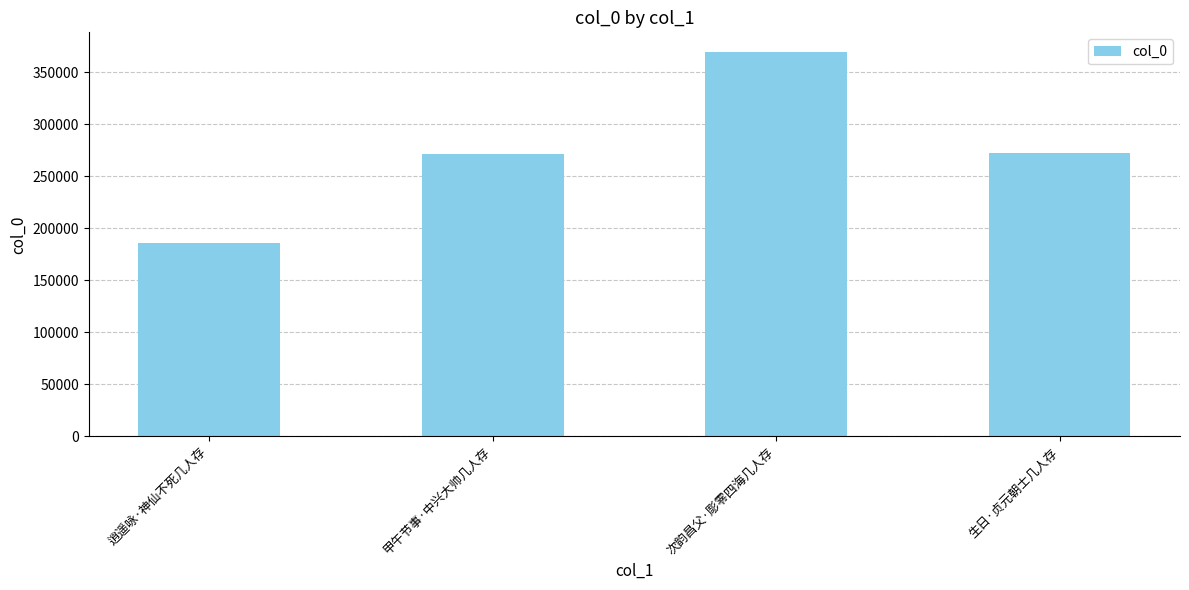

What is the label of the 2nd bar from the right?

次韵昌父·彫零四海几人存